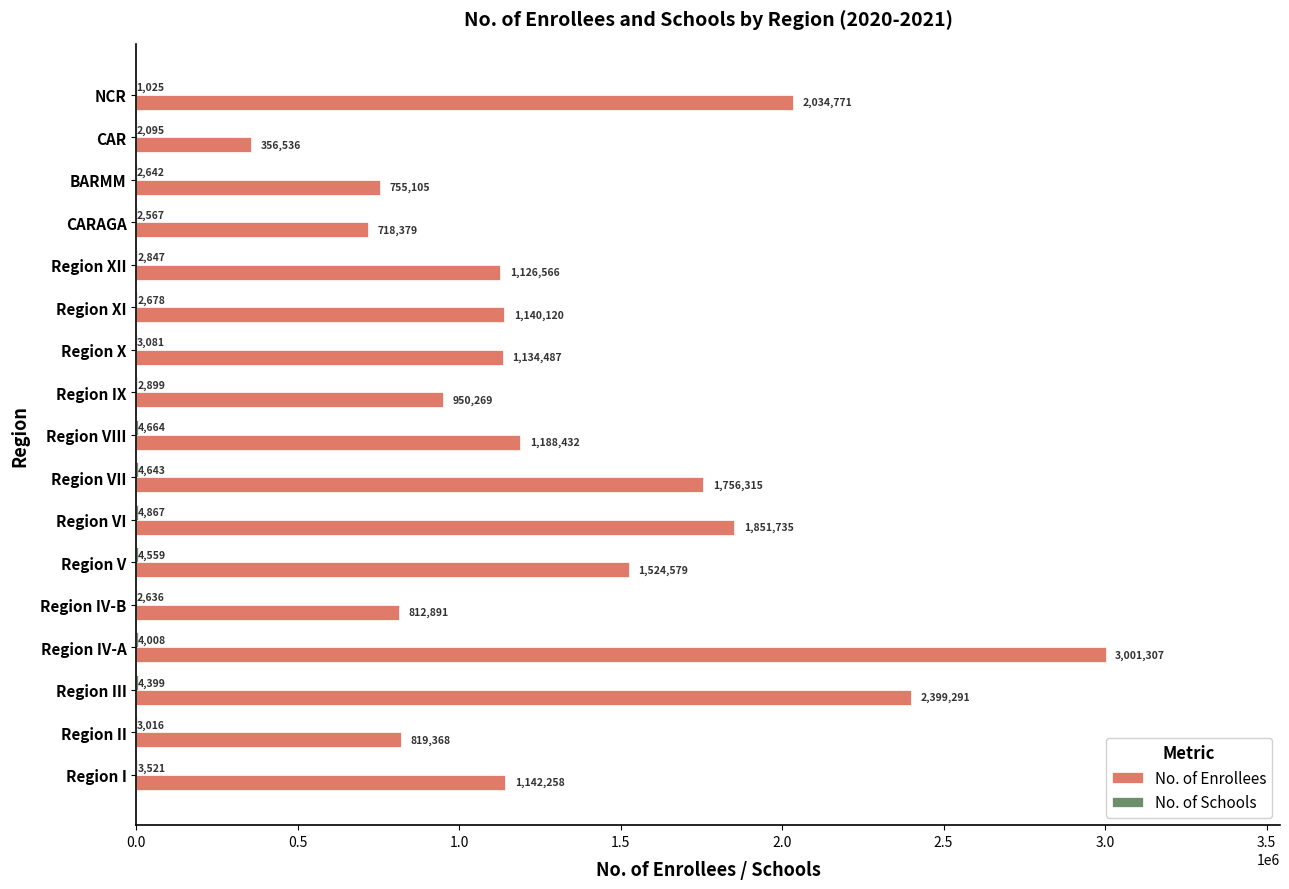

What is the total value across all series at Region I?

1145779